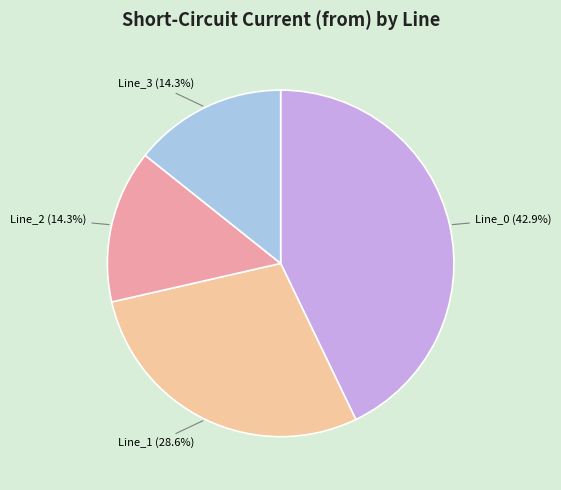

What is the largest slice in the pie chart?

Line_0